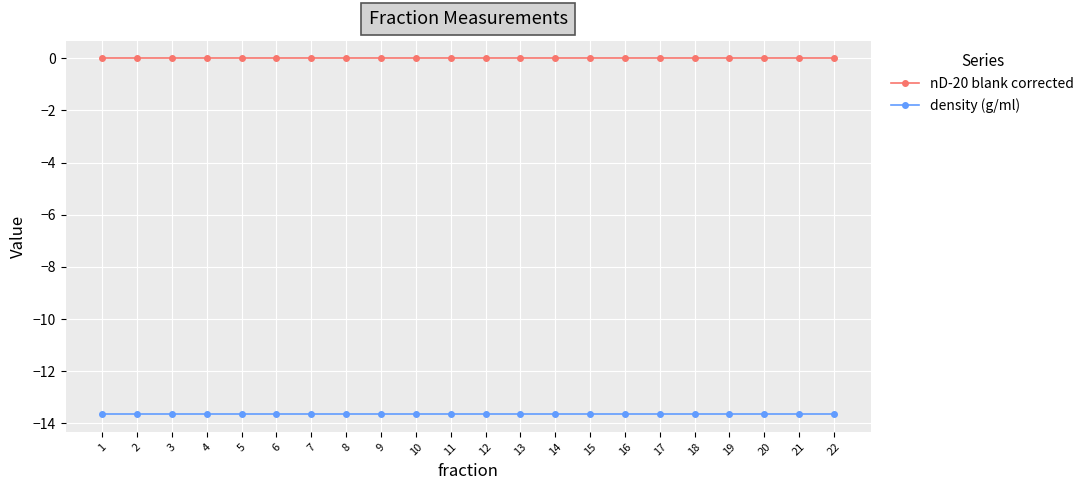

True or false: density (g/ml) and nD-20 blank corrected intersect in this chart.

False